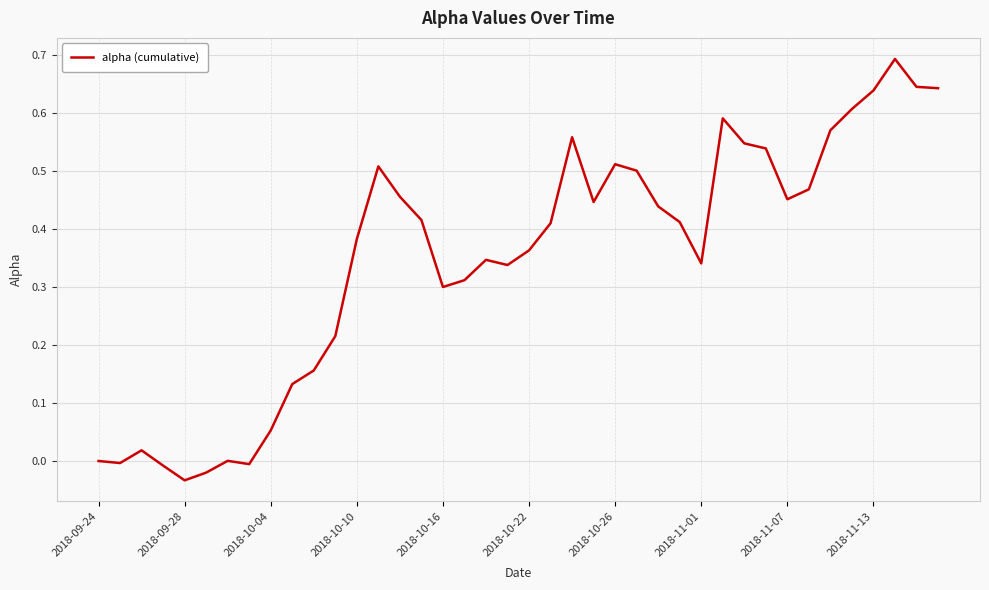

What is the greatest value displayed?

0.7